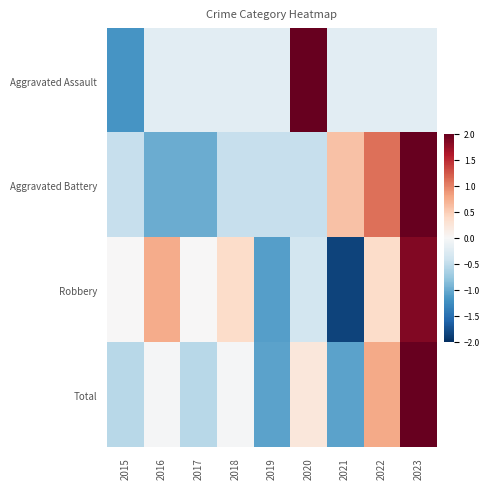

Reading left to right, list all the values displayed in this chart.

Aggravated Assault: 2015=-1.2	2016=-0.2	2017=-0.2	2018=-0.2	2019=-0.2	2020=2.7	2021=-0.2	2022=-0.2	2023=-0.2
Aggravated Battery: 2015=-0.5	2016=-1.0	2017=-1.0	2018=-0.5	2019=-0.5	2020=-0.5	2021=0.6	2022=1.1	2023=2.2
Robbery: 2015=0.0	2016=0.7	2017=0.0	2018=0.4	2019=-1.1	2020=-0.4	2021=-1.8	2022=0.4	2023=1.8
Total: 2015=-0.6	2016=-0.0	2017=-0.6	2018=-0.0	2019=-1.1	2020=0.2	2021=-1.1	2022=0.8	2023=2.3